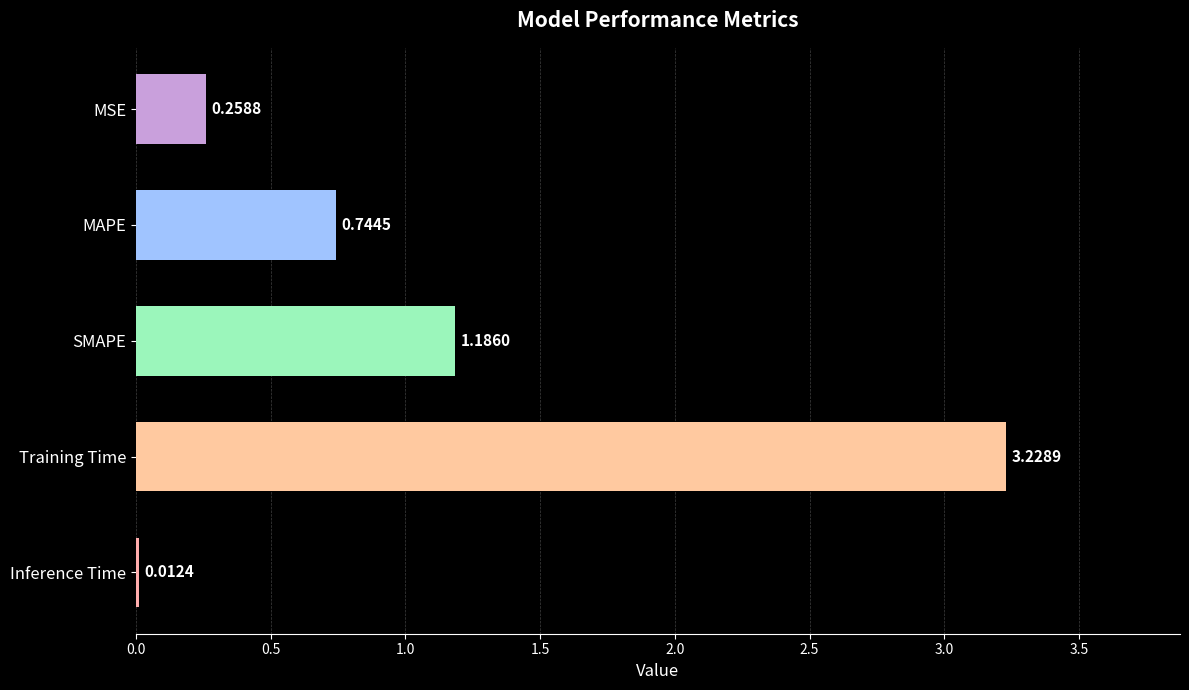

Rank the categories by value from lowest to highest.

Inference Time, MSE, MAPE, SMAPE, Training Time